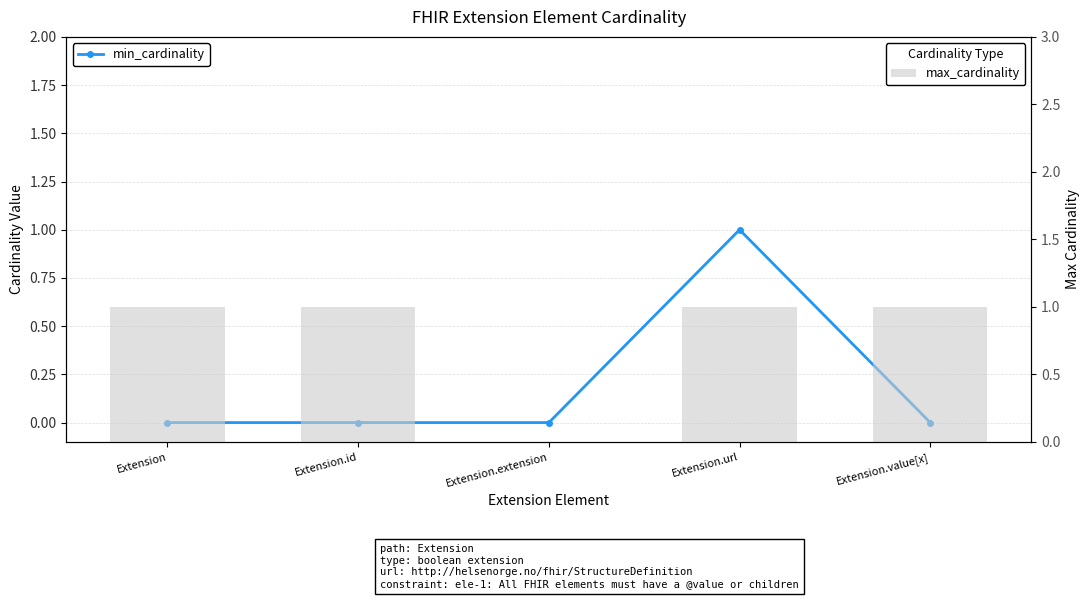

At which label is max_cardinality closest to 0?

Extension.extension